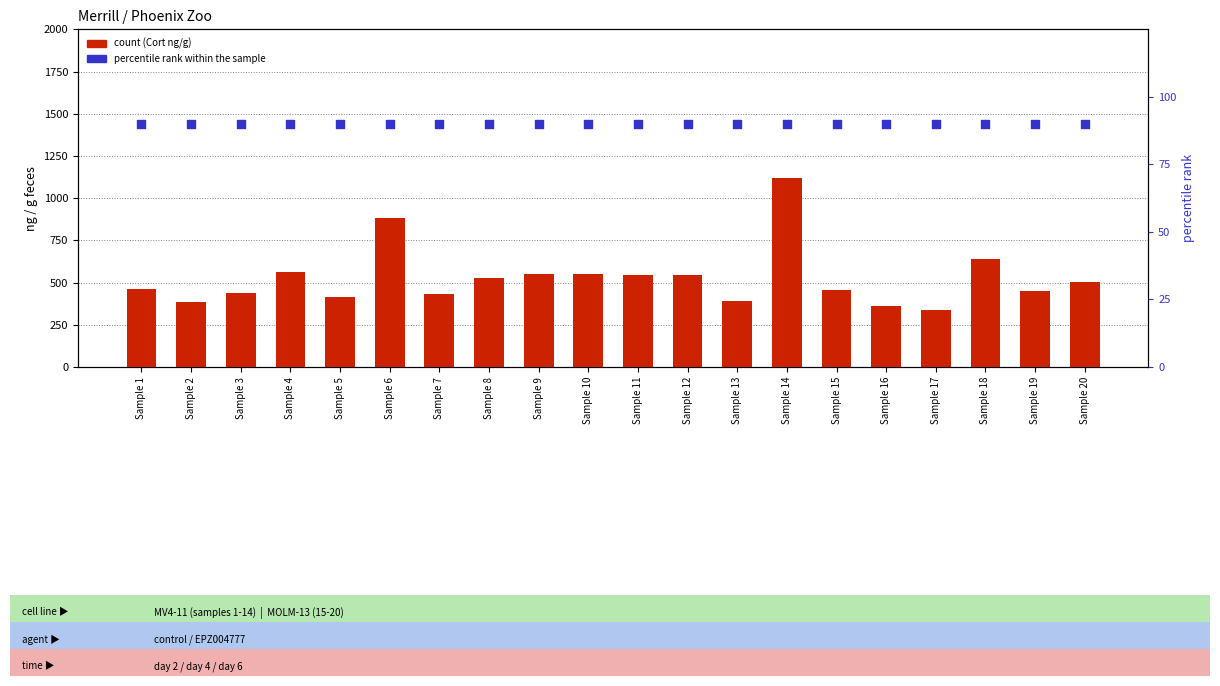

What is the total value across all series at Sample 18?

728.0